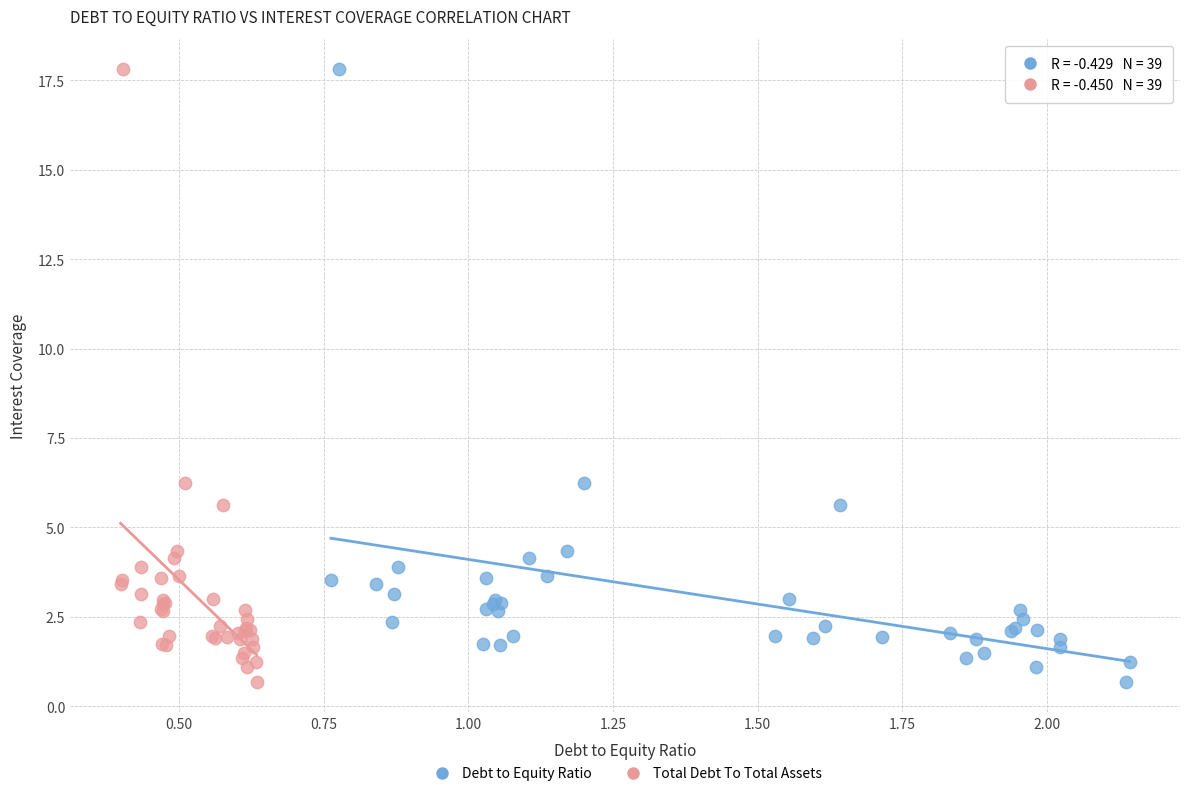

What are all the series names shown in the legend?

Debt to Equity Ratio, Total Debt To Total Assets